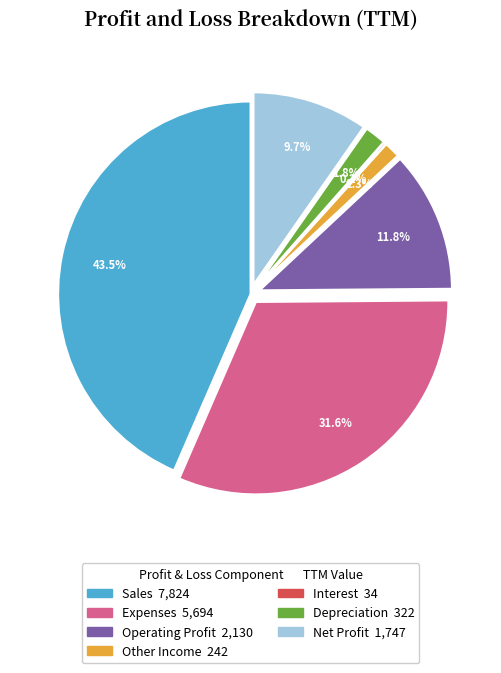

What is the largest slice in the pie chart?

Sales